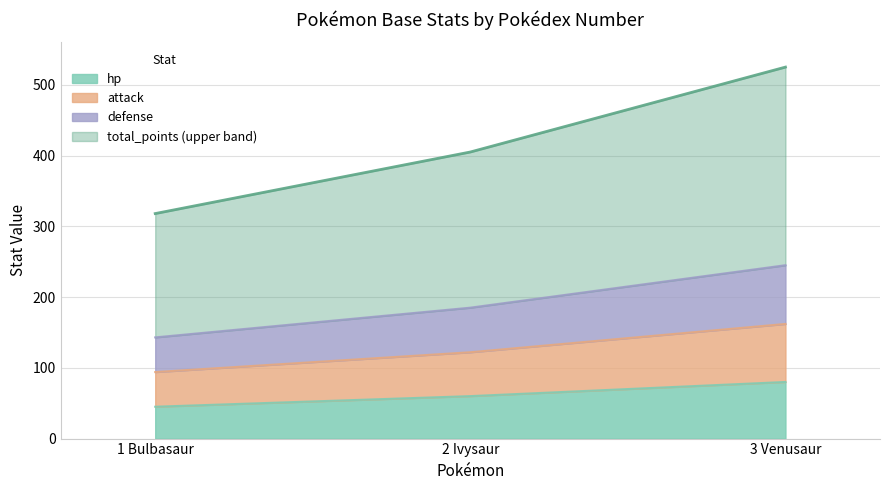

What is the difference between the highest and lowest values at 2 Ivysaur?

345